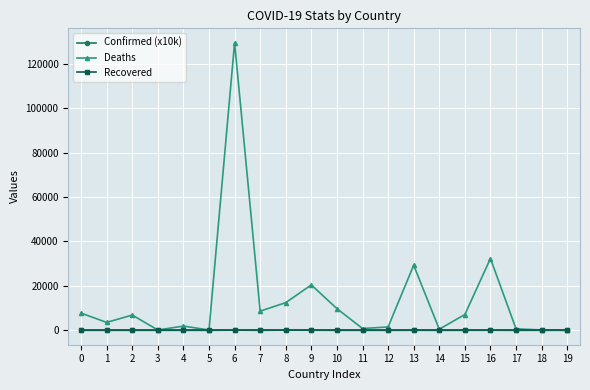

Where is the first local minimum for Deaths?

1